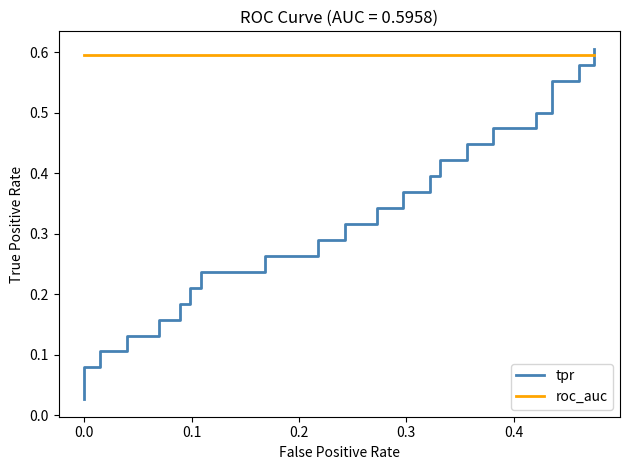

At how many categories does at least one series exceed 0?

40